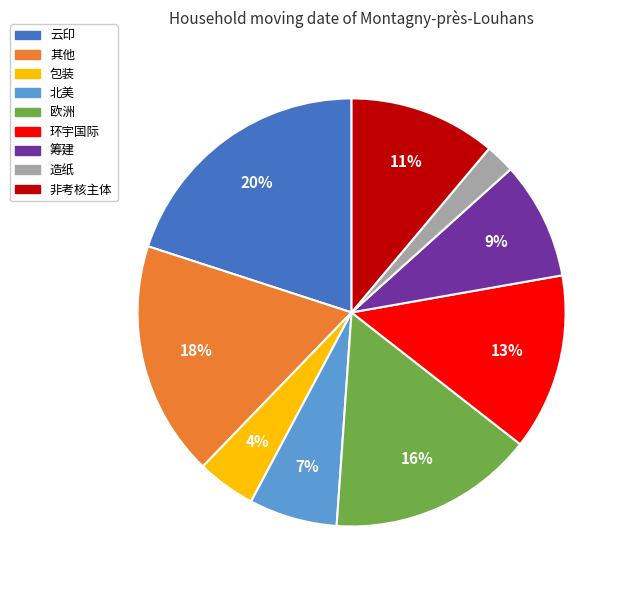

The 北美 slice represents 13% of the pie. True or false?

False